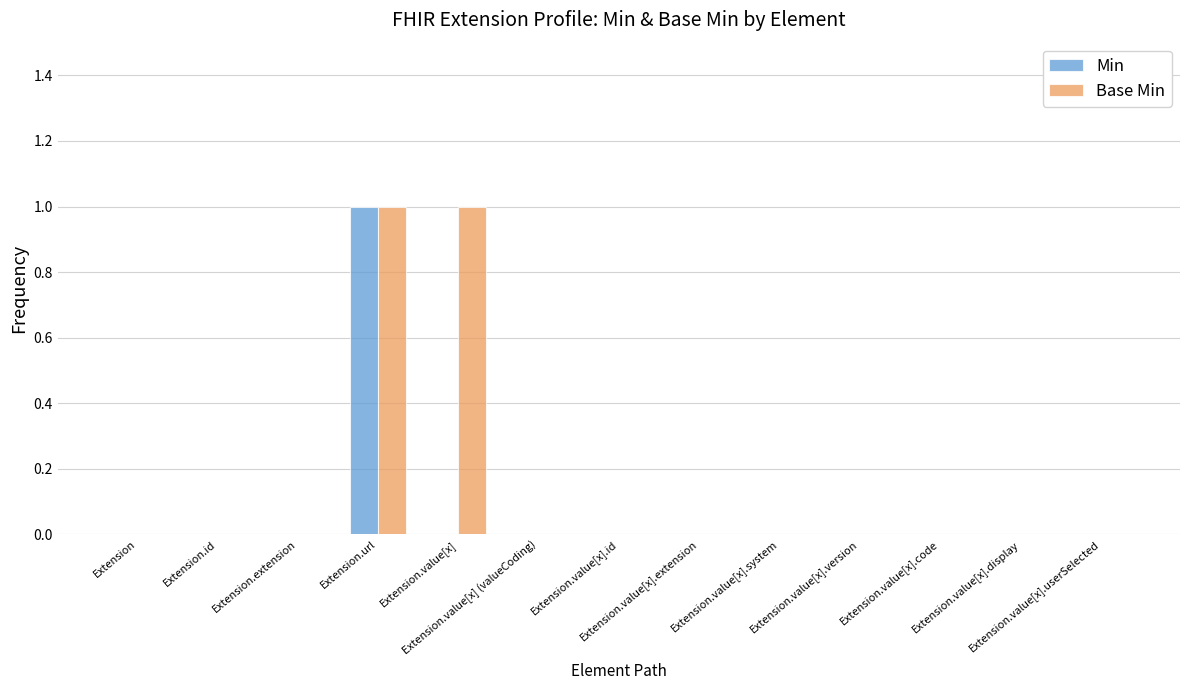

Which series has the largest total across all categories?

Base Min